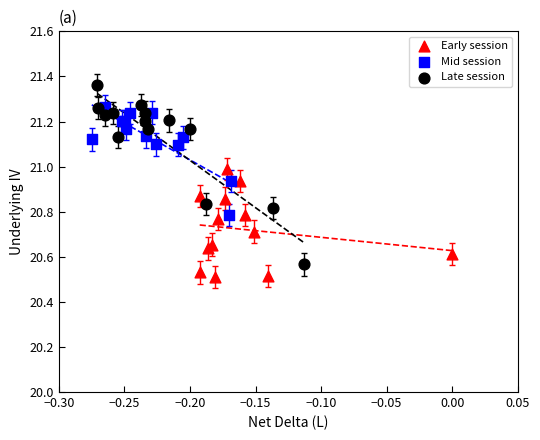

Which series contains the highest Y value?

Late session